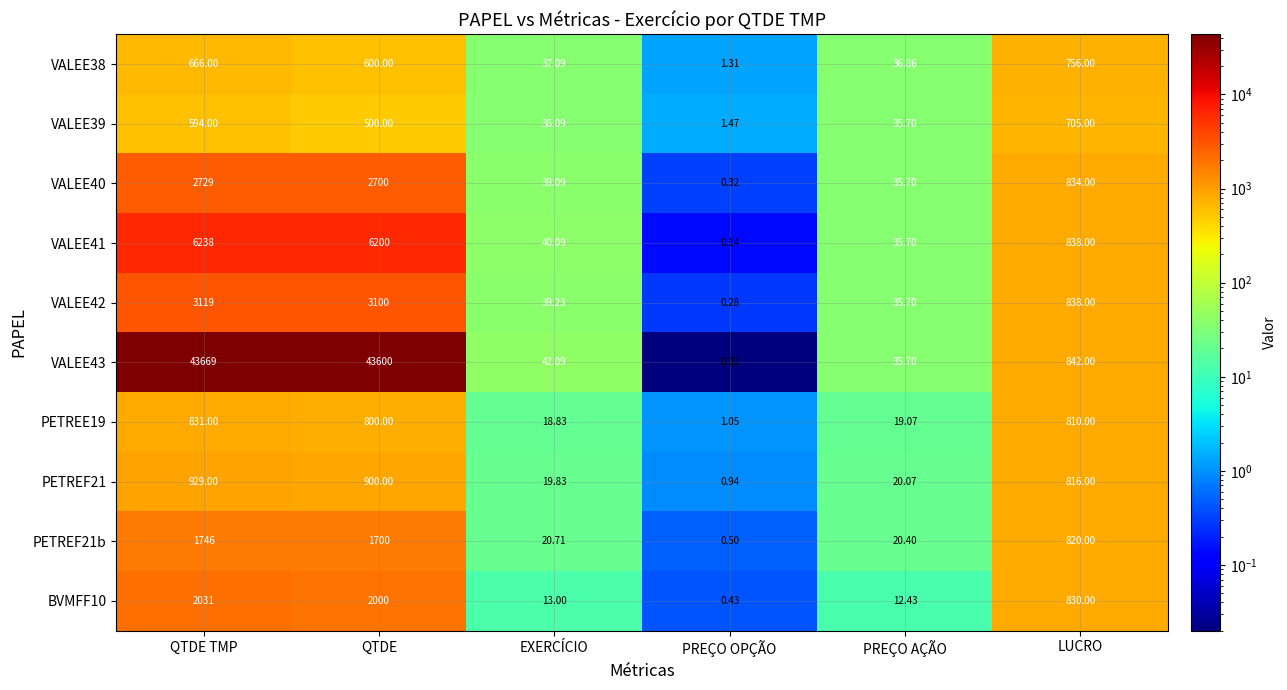

What is the total value across all series at LUCRO?

8089.0